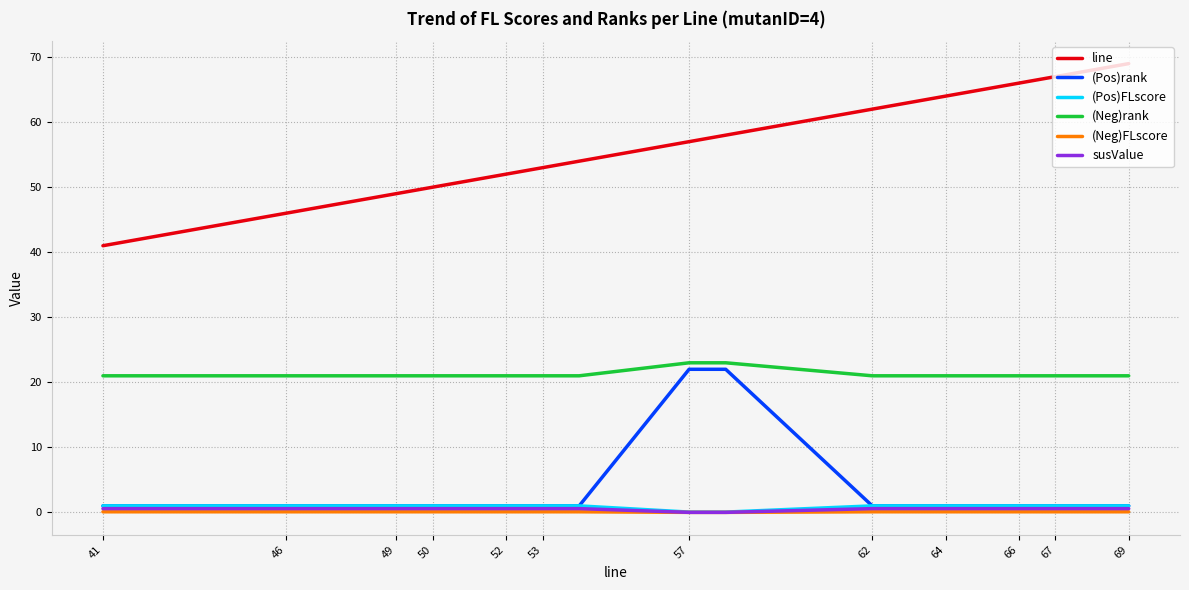

The (Pos)FLscore series shows 1.6 at 17. True or false?

False